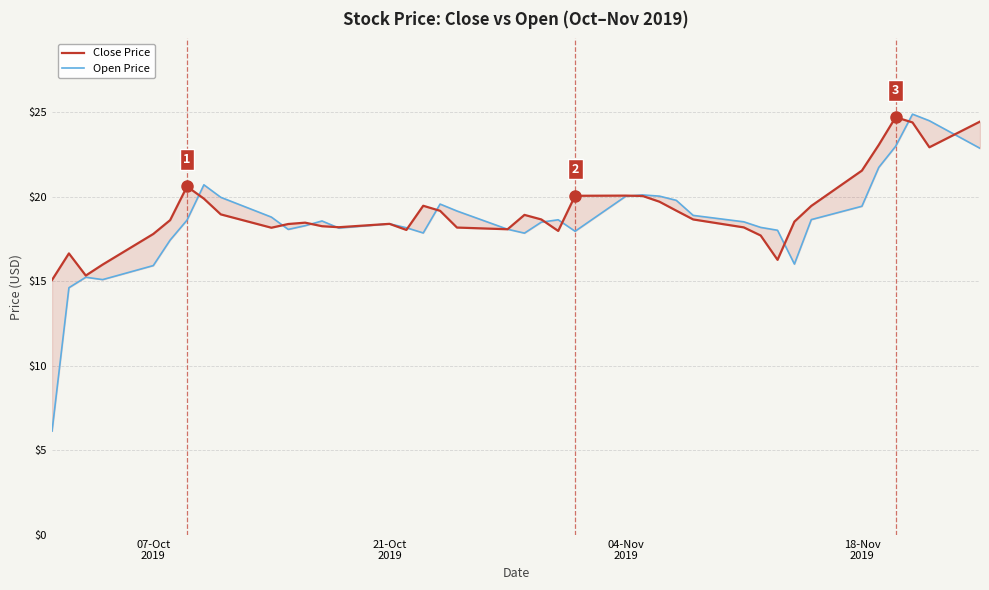

What is the difference between the maximum and minimum values in the Close Price series?

9.6